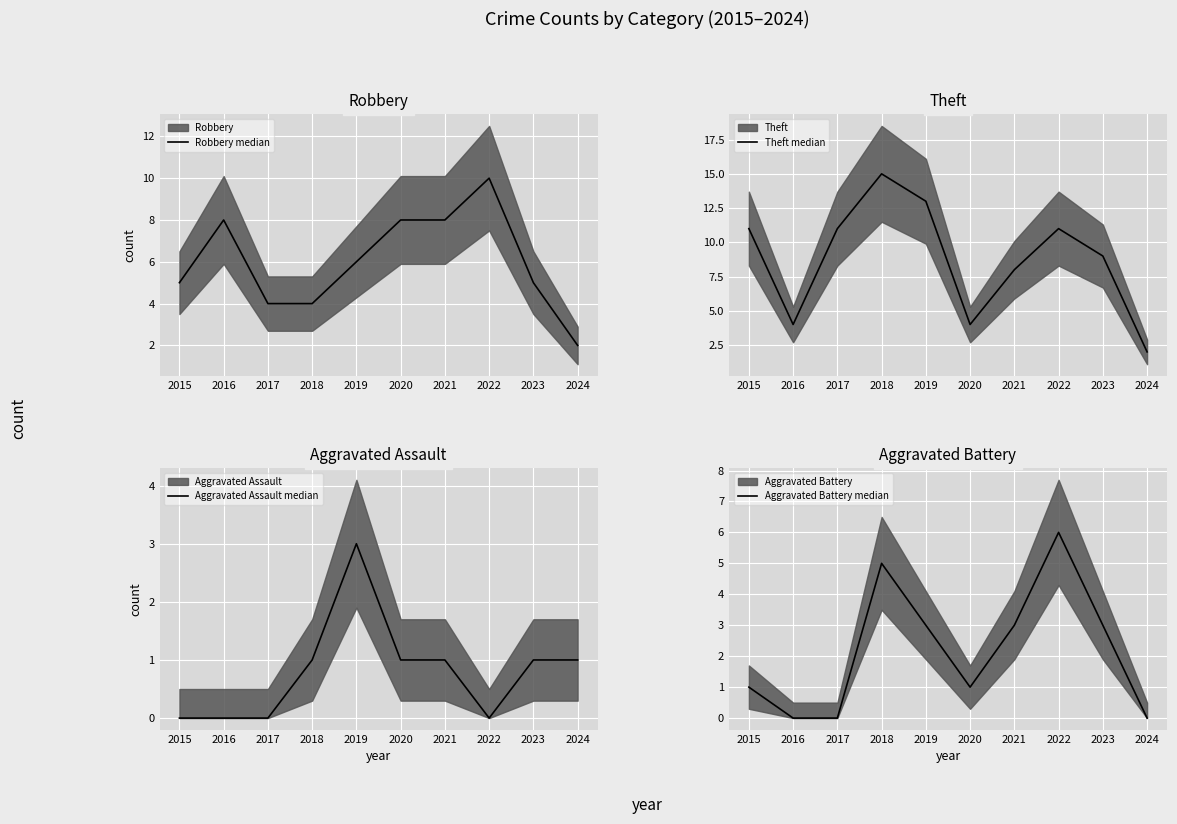

What is the difference between the Aggravated Assault median values at 2020 and 2015?

1